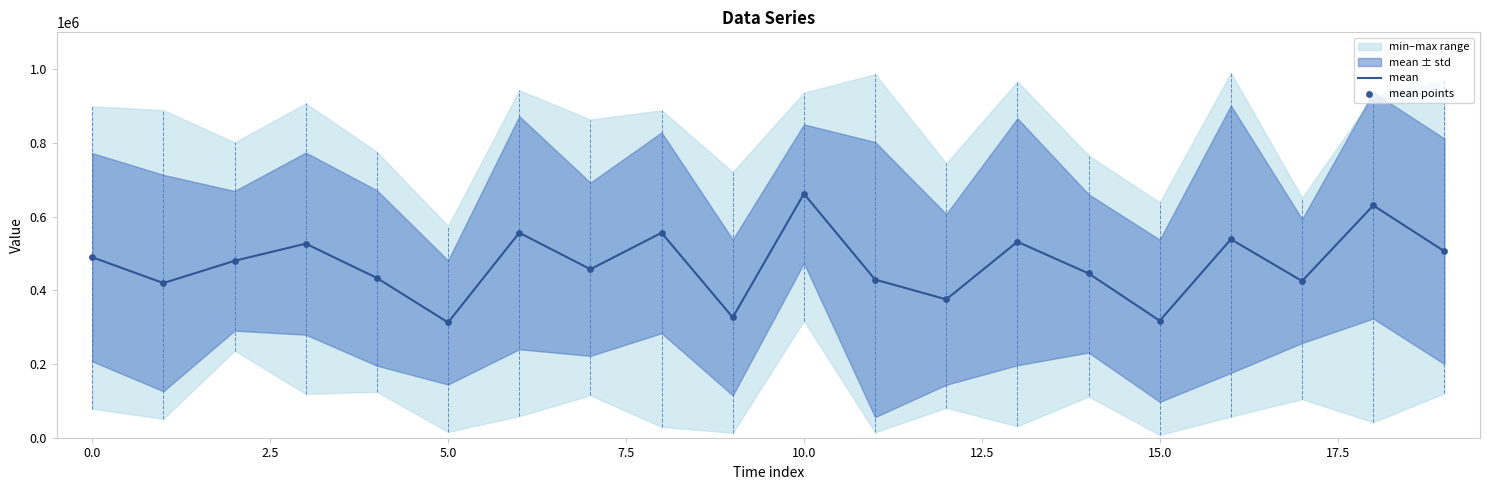

Which series has the largest total across all categories?

mean